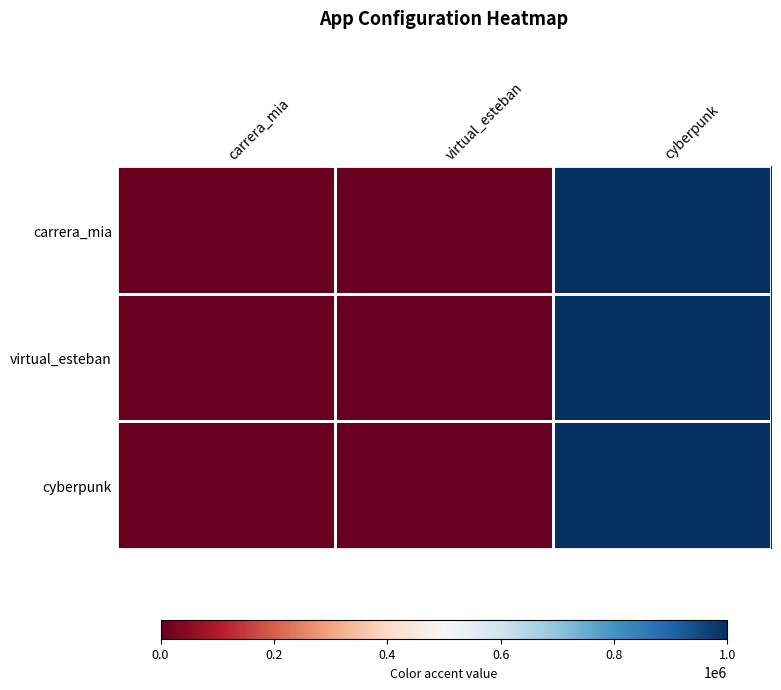

Between carrera_mia and cyberpunk, which series saw the biggest shift?

carrera_mia